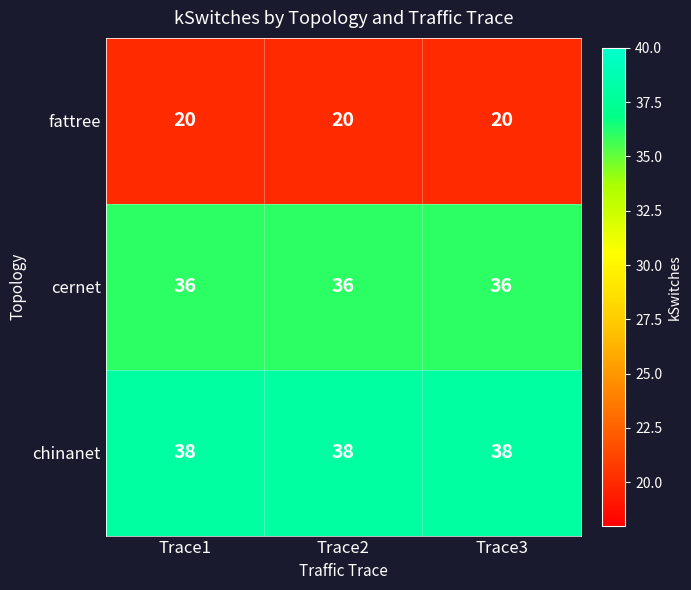

Is it true that cernet equals 54 at Trace3?

False